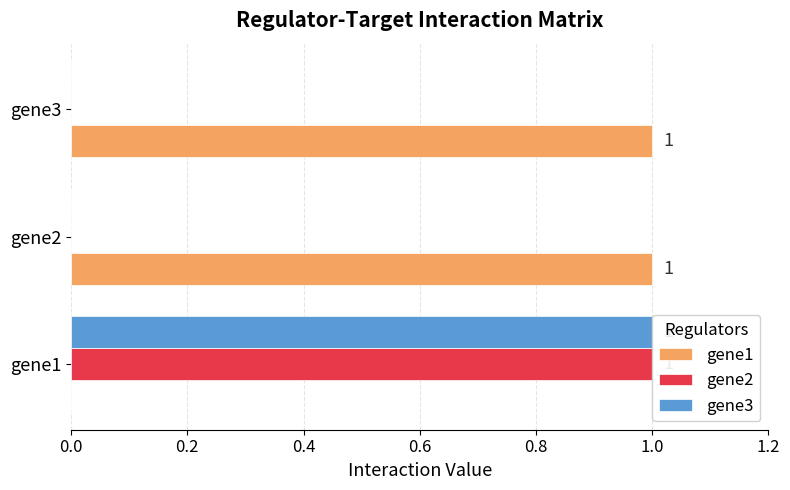

Is the value of gene1 at gene2 greater than the value of gene2 at gene2?

Yes